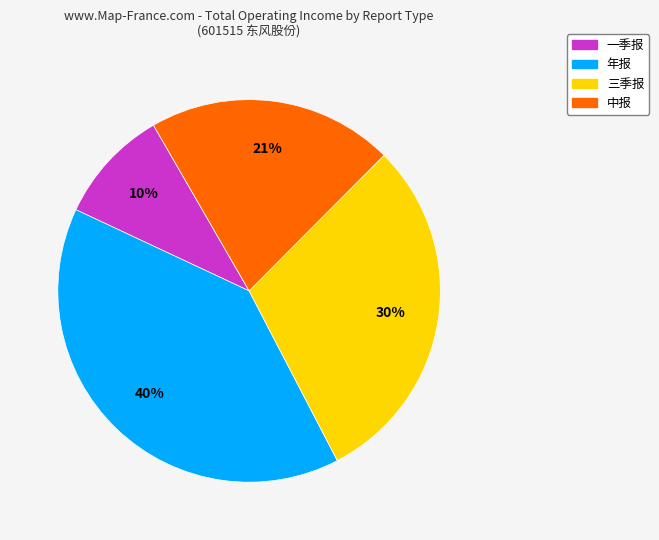

To the nearest percent, what percentage of the pie is 中报?

21%